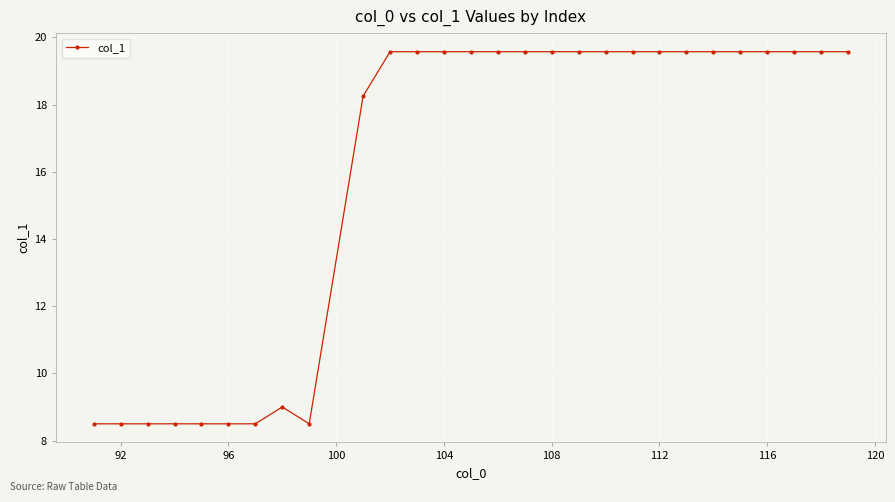

How many lines are shown in the chart?

1